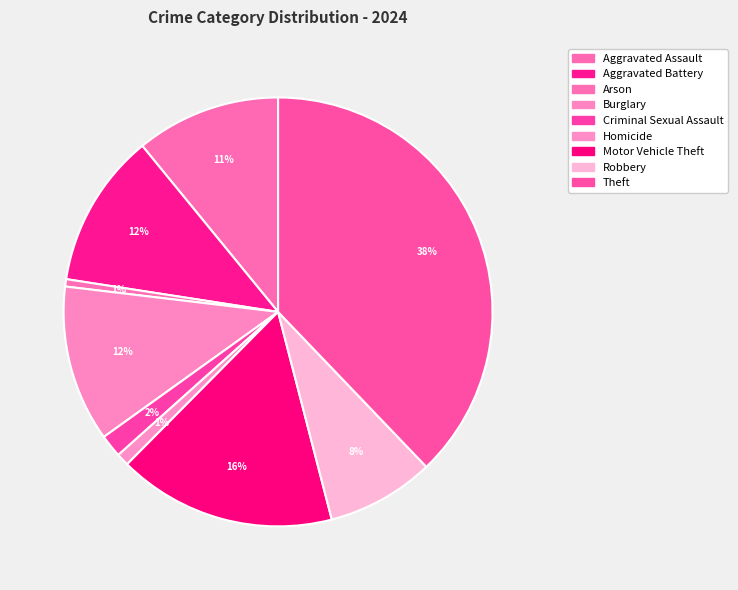

To the nearest percent, what is the average slice percentage?

11%